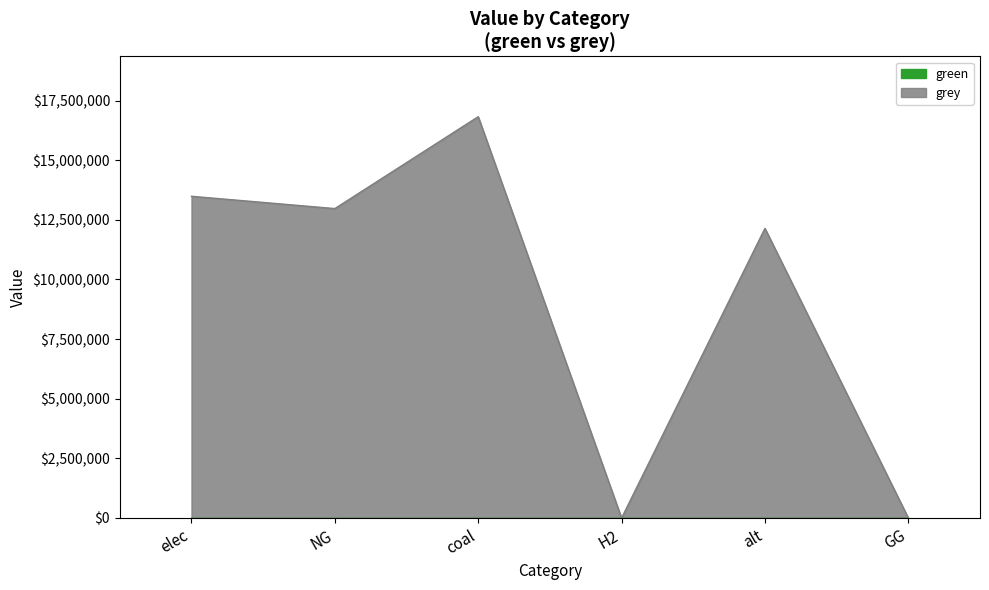

Reading left to right, what are all the values shown in this chart?

13488574.8	12973263.0	16826067.1	0.0	12144342.6	0.0